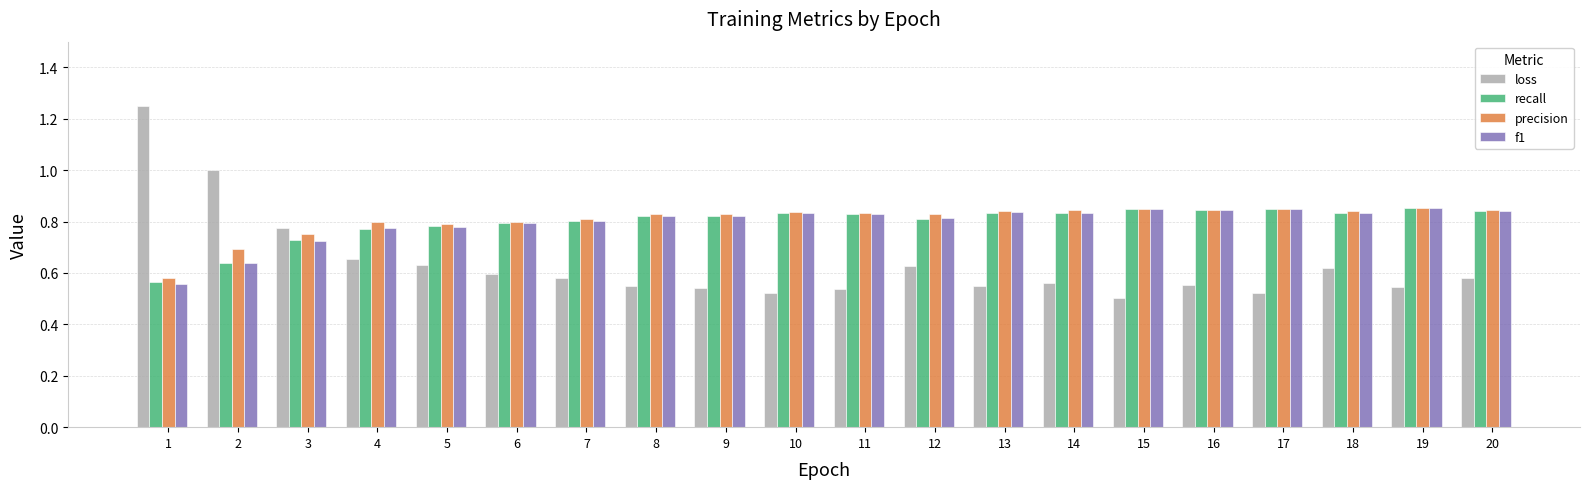

The value of precision at 6 is 0.8. True or false?

True